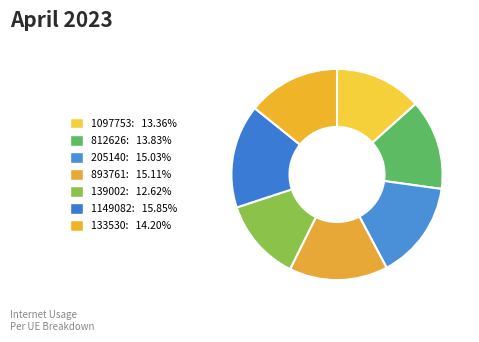

Does 812626 account for over 50% of the chart?

No